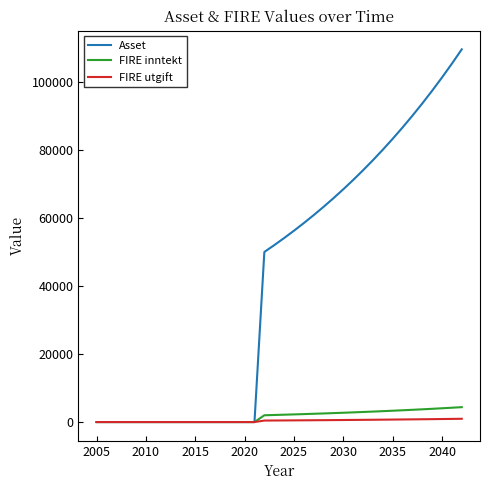

Which series has the widest spread of values?

Asset